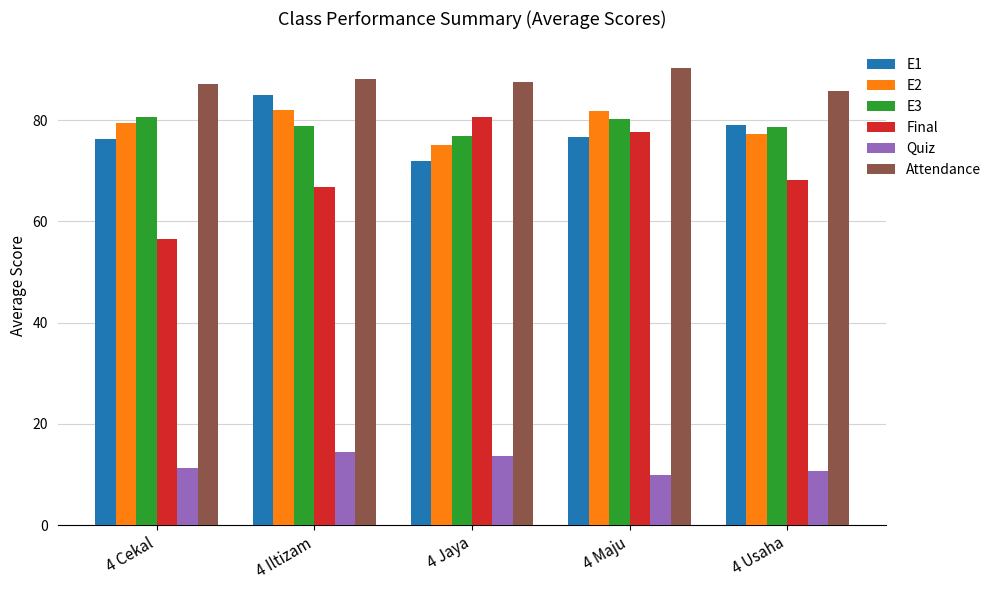

Is the value of E2 at 4 Maju greater than the value of Quiz at 4 Cekal?

Yes